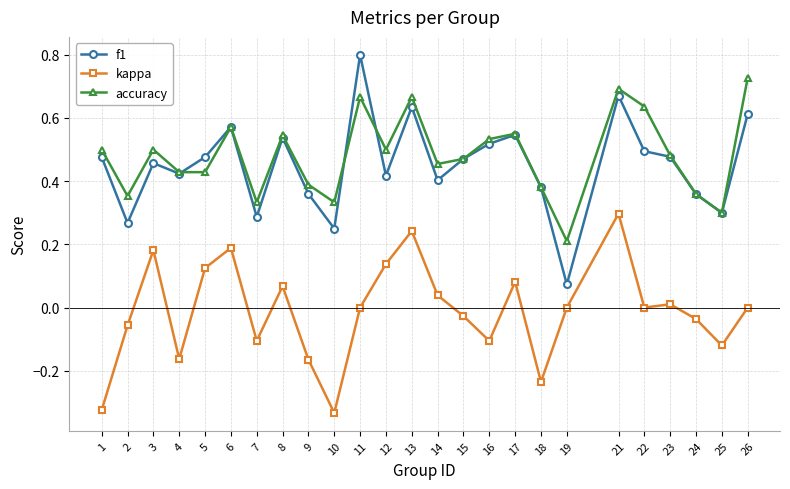

At 12, list the series in order from smallest to largest.

kappa, f1, accuracy